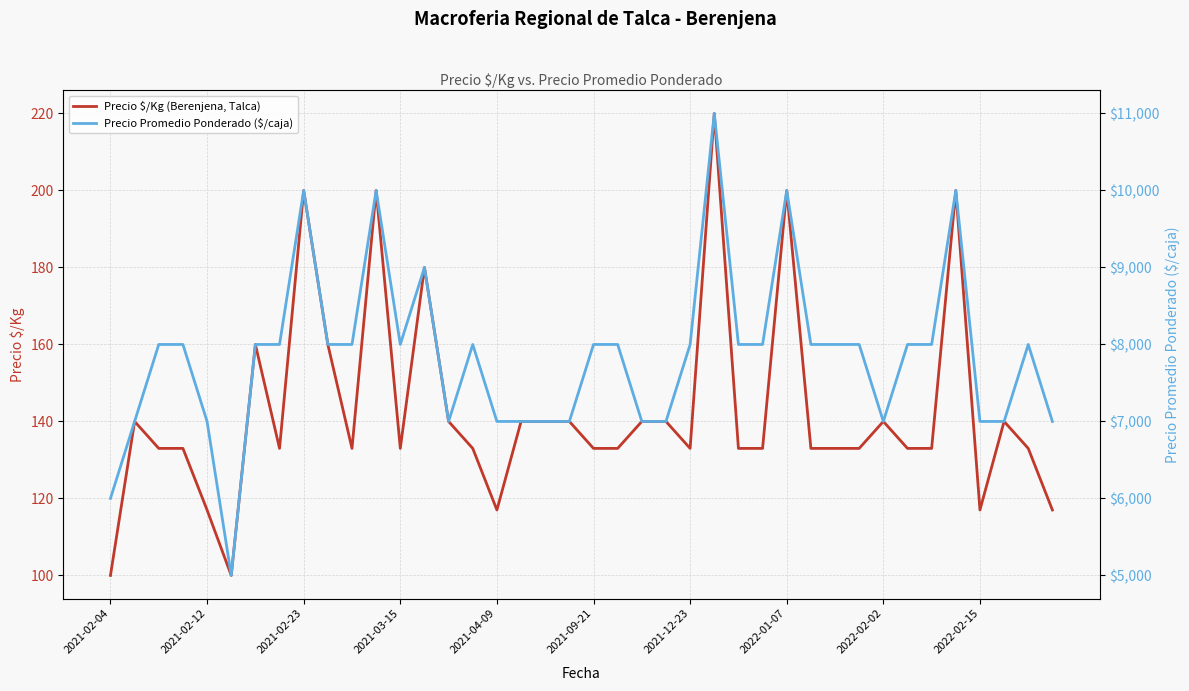

At how many categories does at least one series exceed 9288?

5